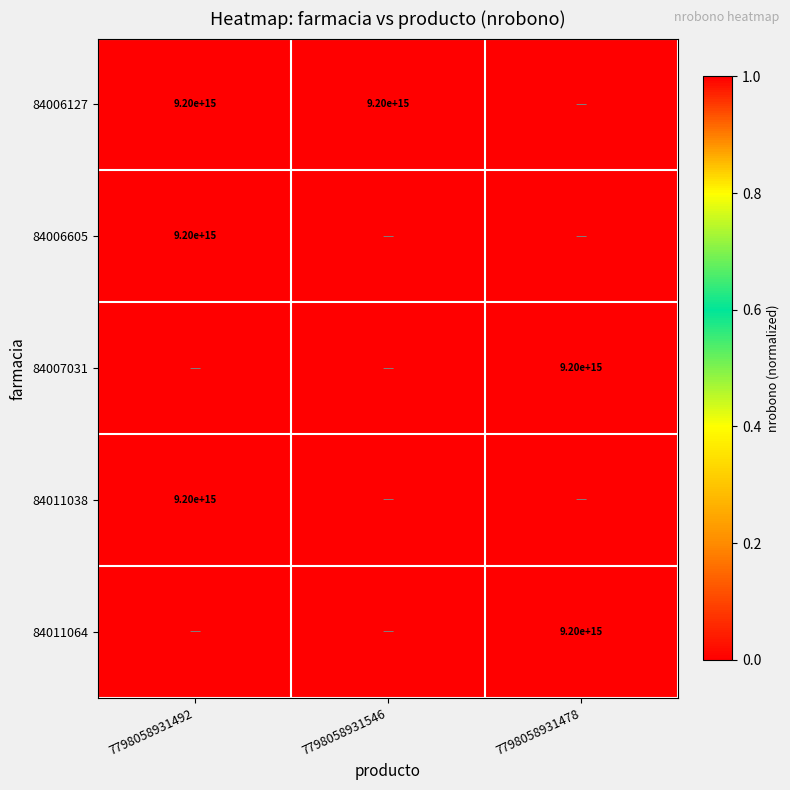

What is the difference between the highest and lowest values at 7798058931492?

1.0